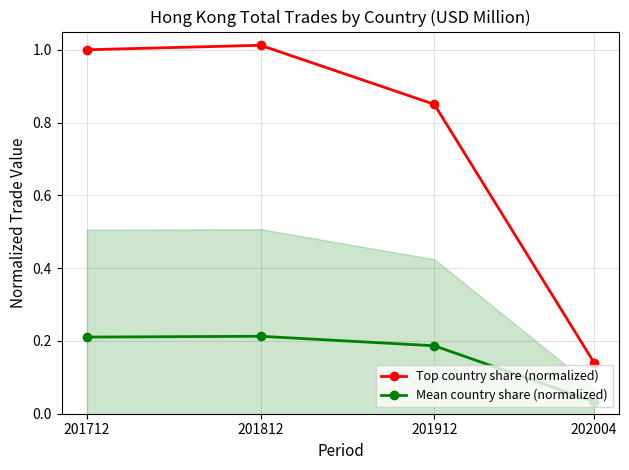

What is the difference between the Top country share (normalized) values at 201812 and 201912?

0.2